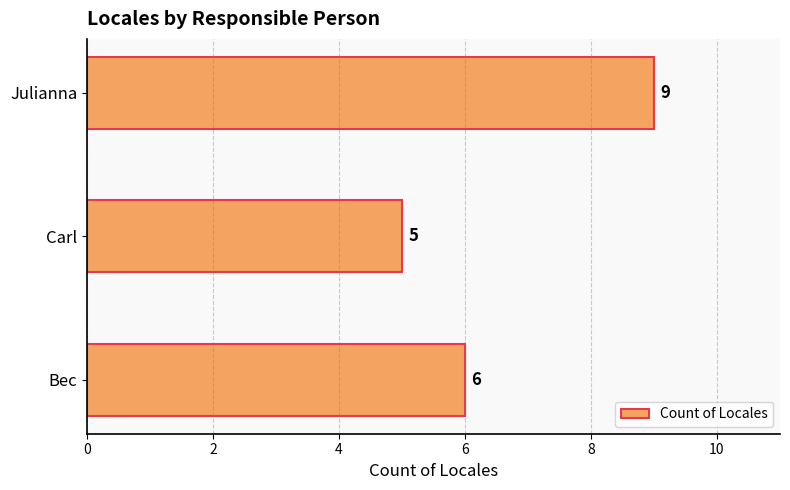

Between Carl and Bec, which is larger?

Bec